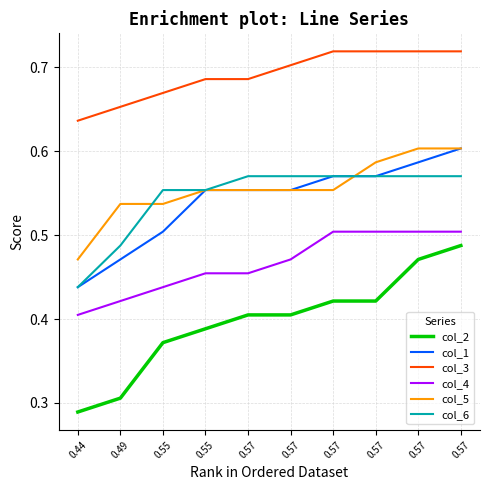

Count the number of categories in the chart.

10